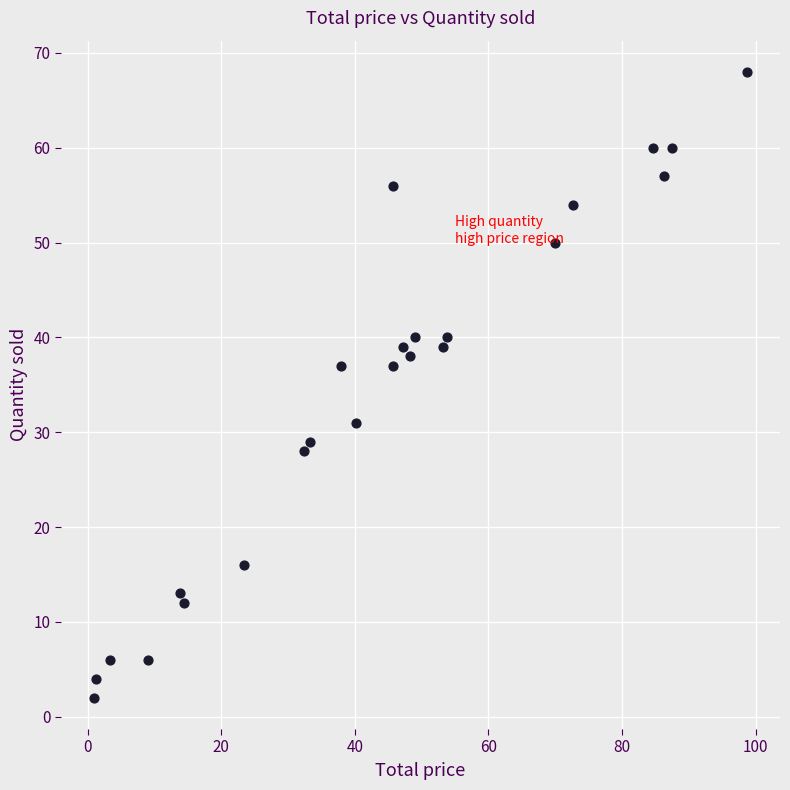

What is the range of Y values (max minus min)?

66